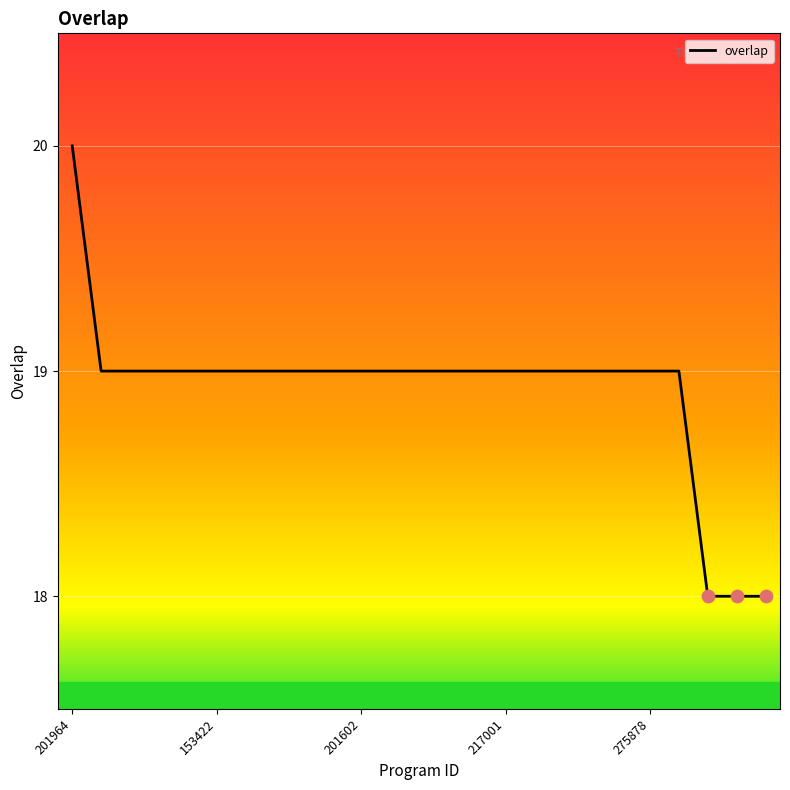

What is the minimum value shown in the chart?

18